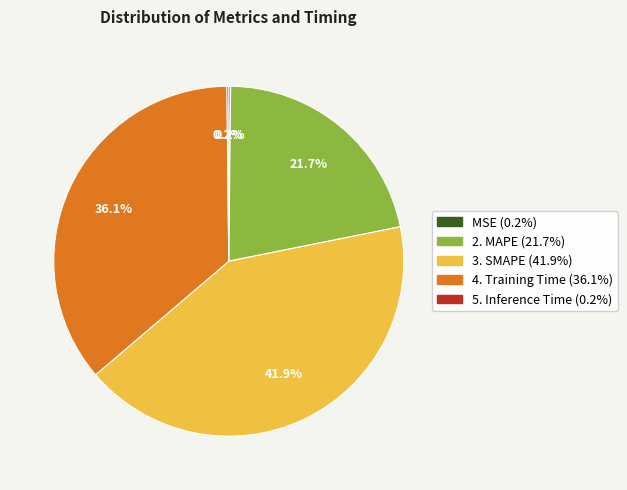

Does any single category account for the majority?

No